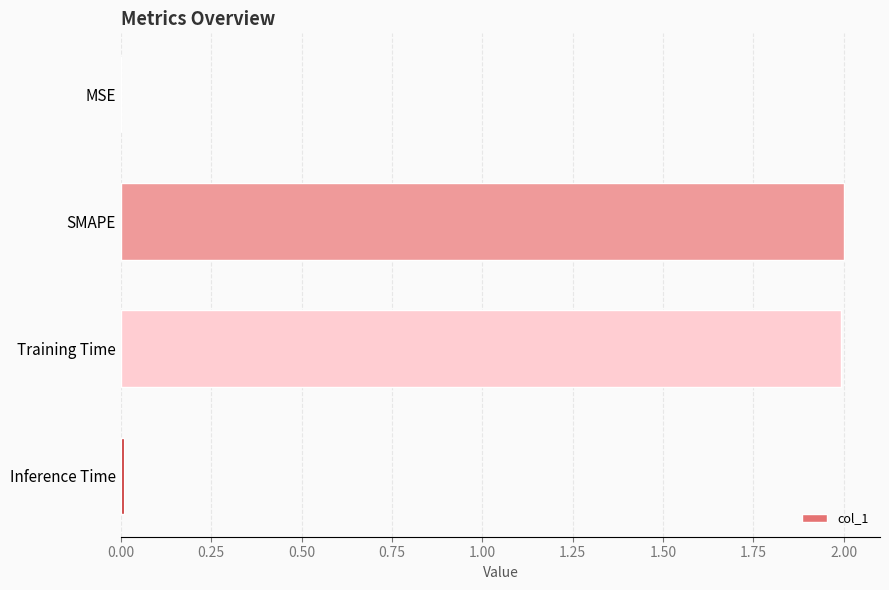

True or false: the data shows 0.8 at Training Time.

False